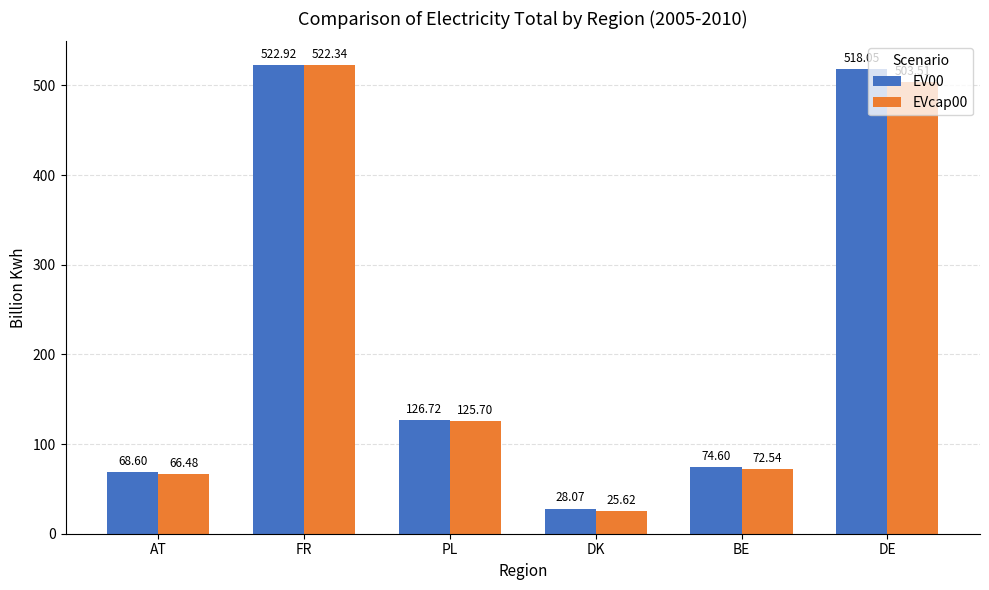

What is the lowest value of the EVcap00 series?

25.6